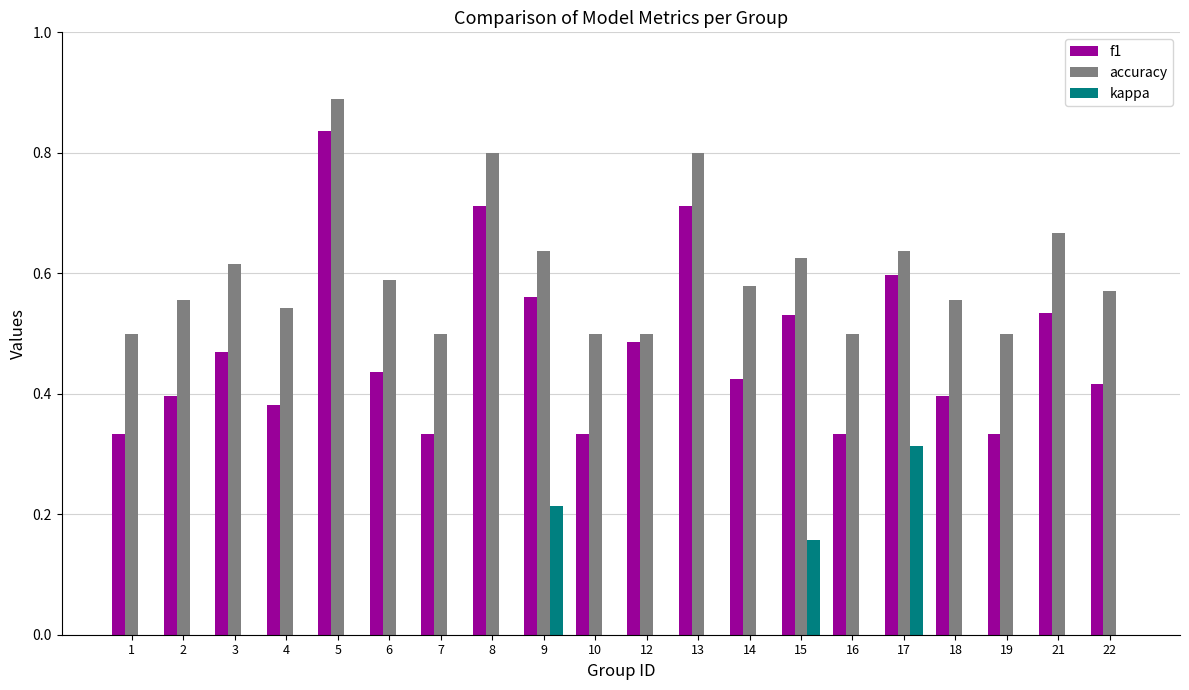

Which series has the largest total across all categories?

accuracy